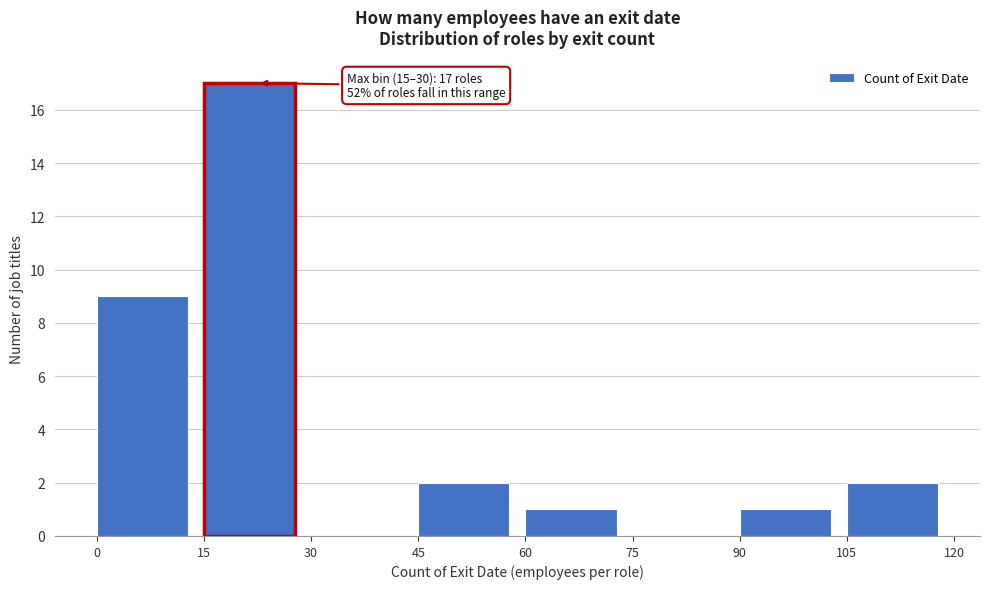

Over which range of the x-axis is the bar tallest?

15 to 30